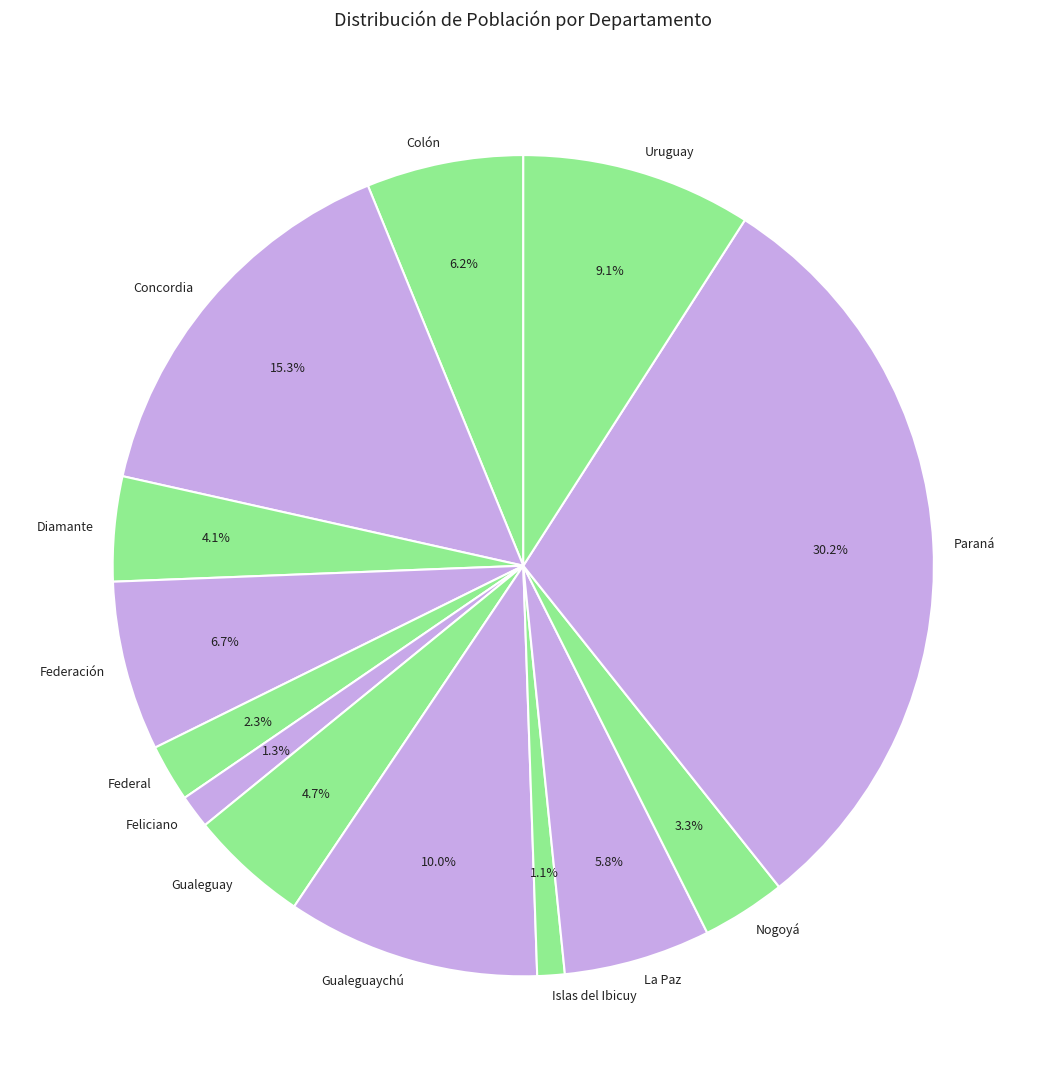

To the nearest percent, what is the difference between the Islas del Ibicuy and Paraná slice percentages?

29%